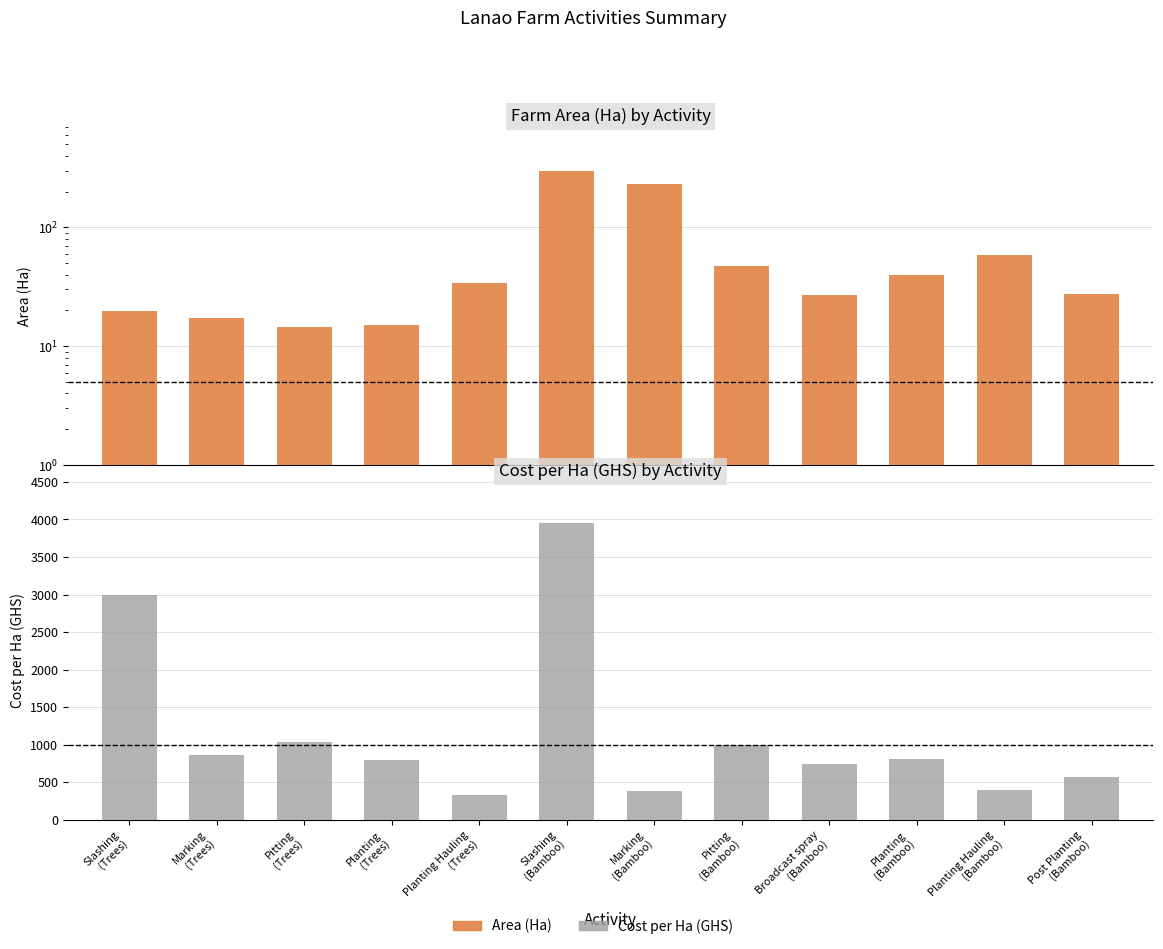

How many groups of bars are there?

12